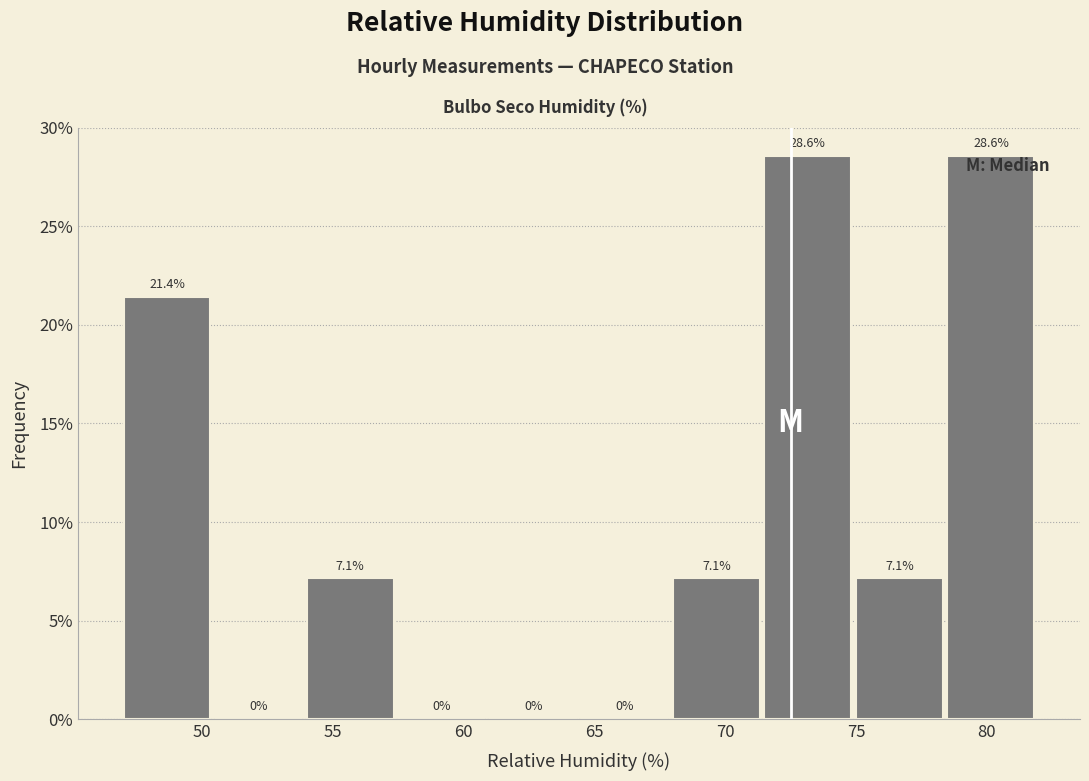

How tall is the bar that spans 75.0 to 78.5 on the x-axis?

7.1